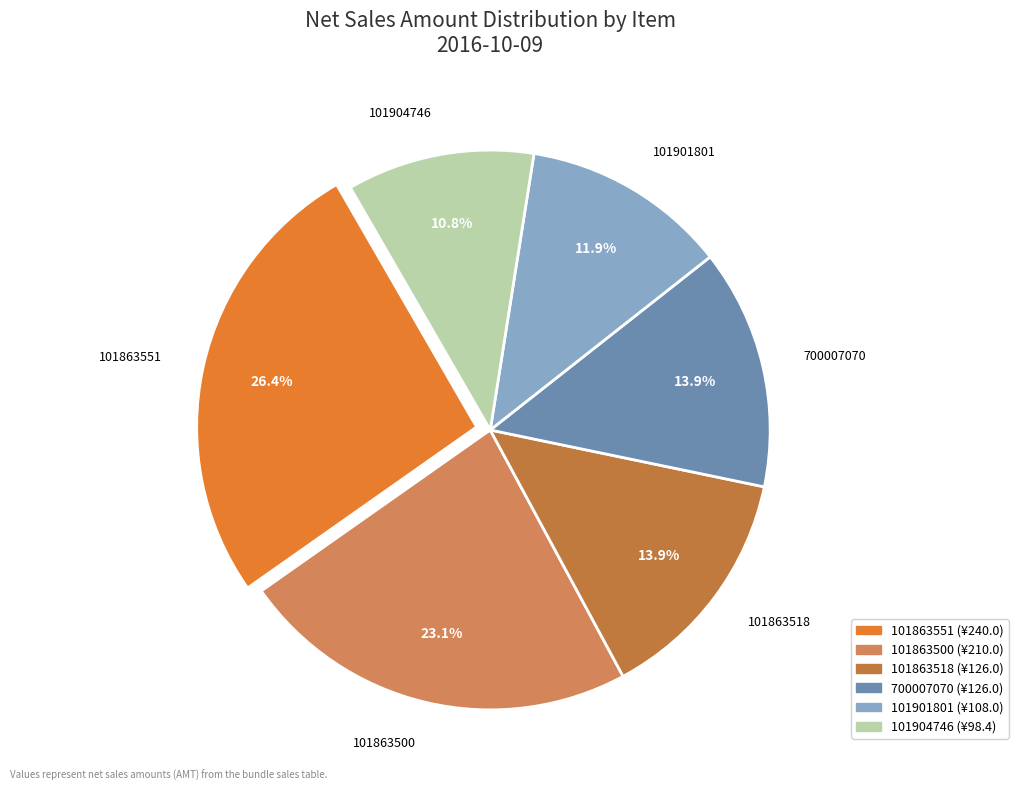

Between 101863551 and 101901801, which is larger?

101863551